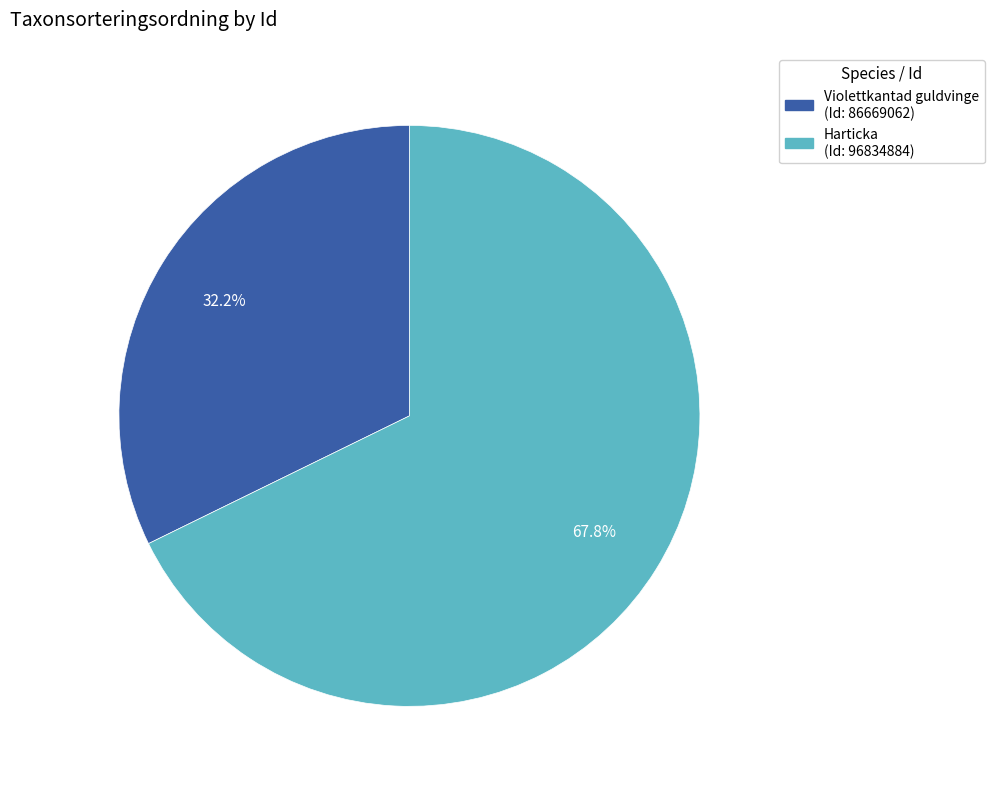

Is there any slice that represents more than half of the pie?

Yes